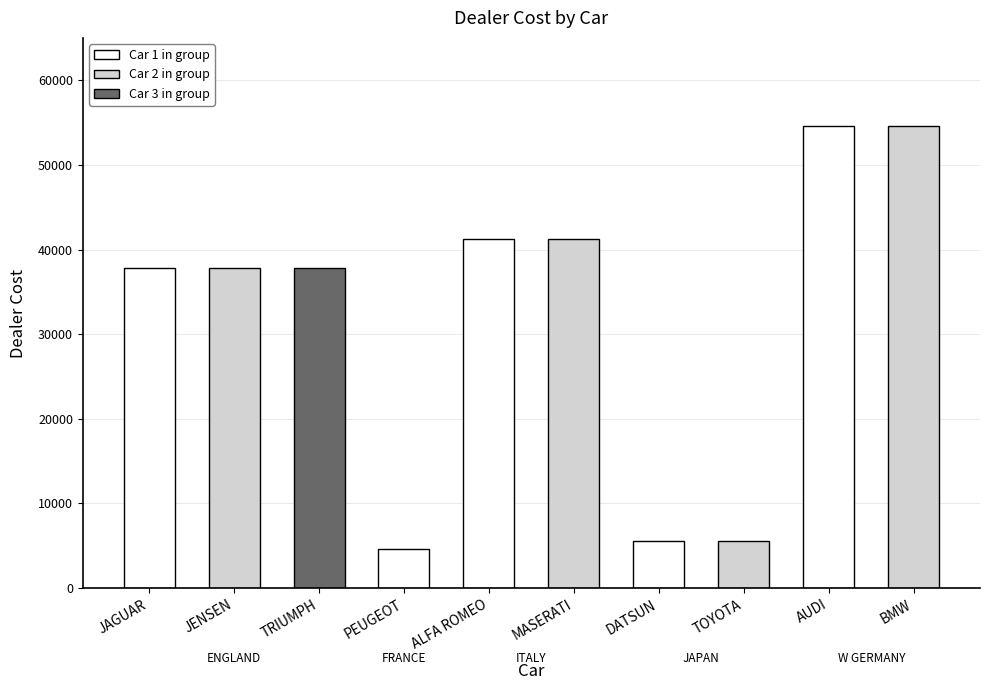

The chart shows a value of 54563 at AUDI. True or false?

True